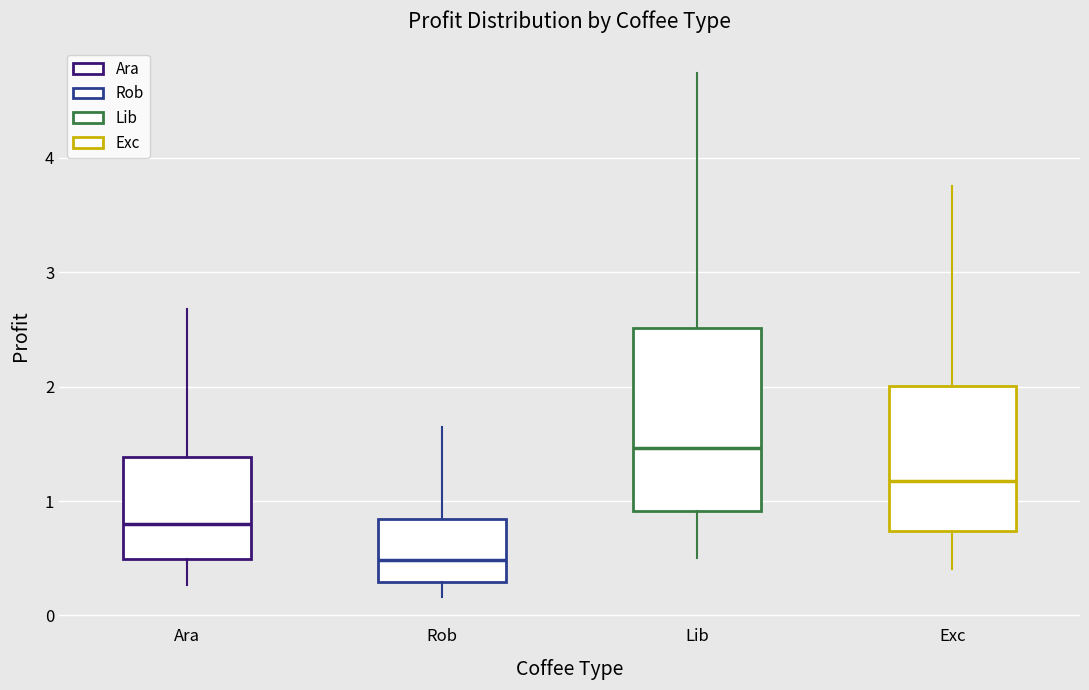

Comparing the boxes themselves (not the whiskers), which one is the tallest?

Lib